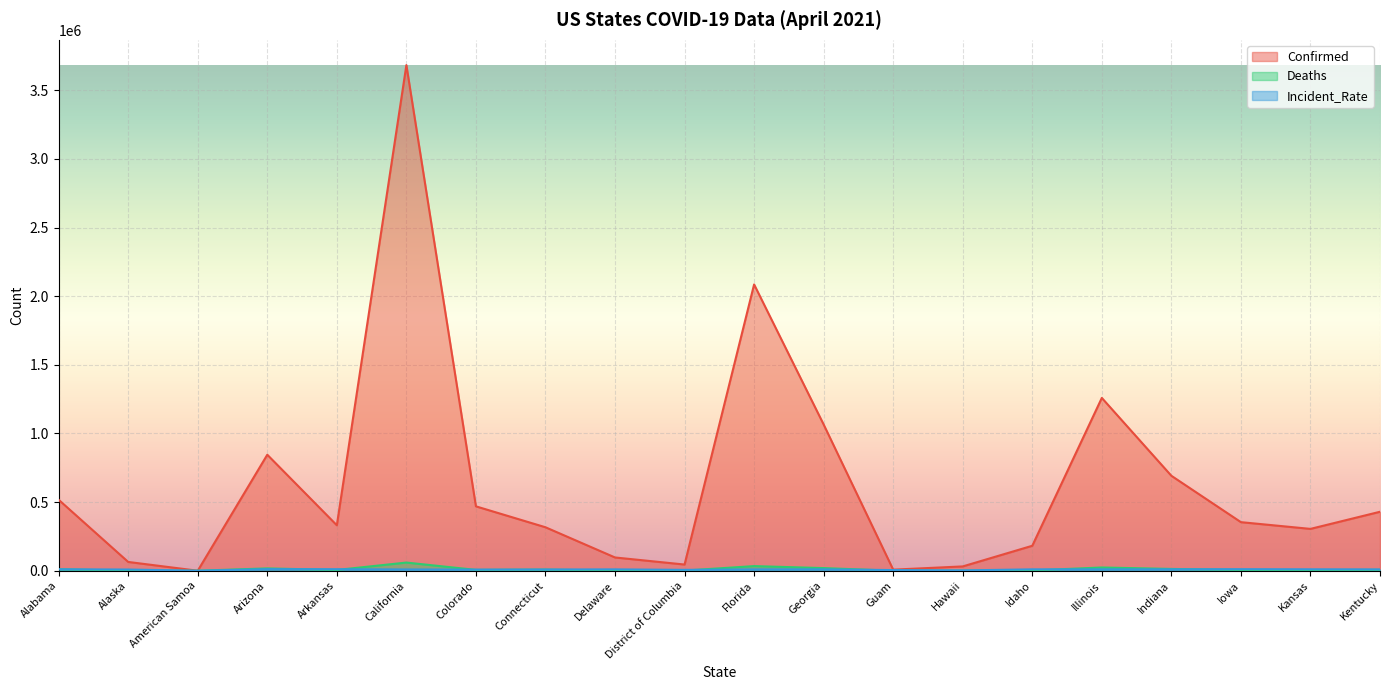

Does the chart display data point markers on the line(s)?

No